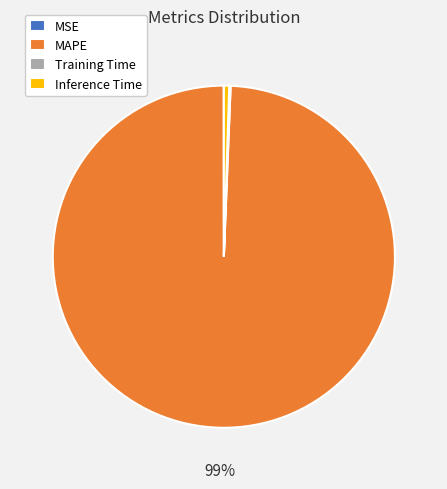

To the nearest percent, what is the average slice percentage?

25%